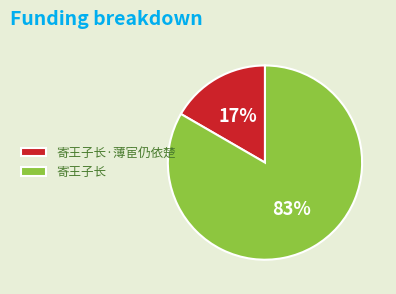

Which slice represents more than half of the pie?

寄王子长